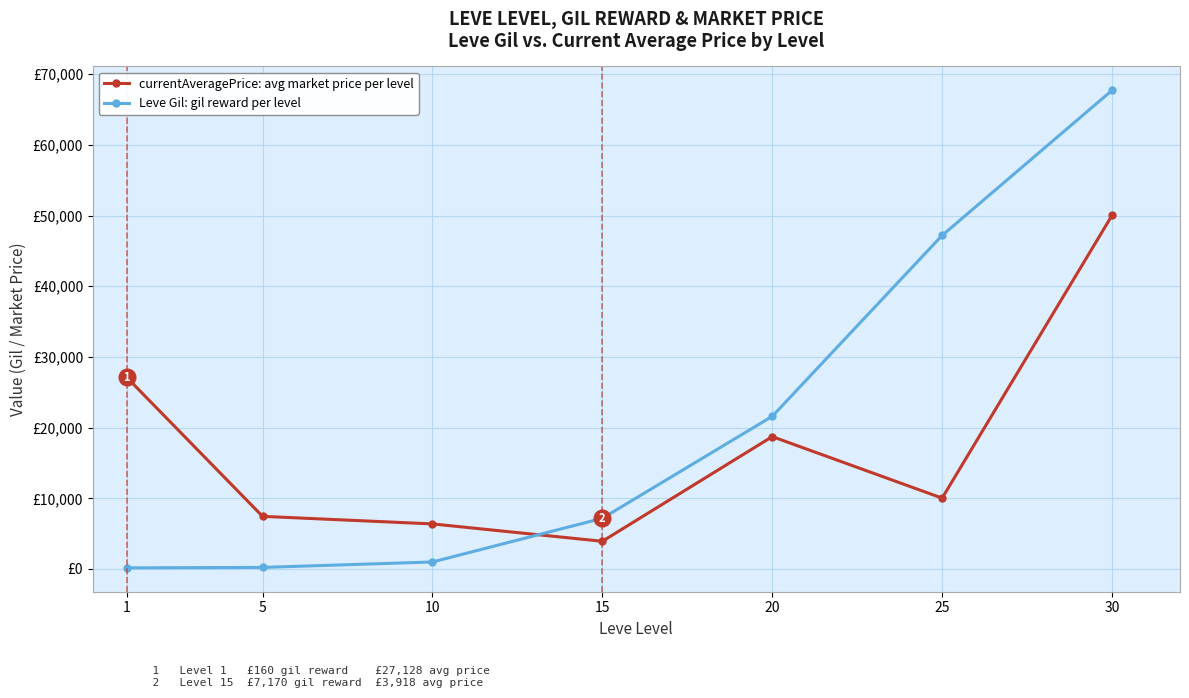

Between 5 and 20, which is larger?

20